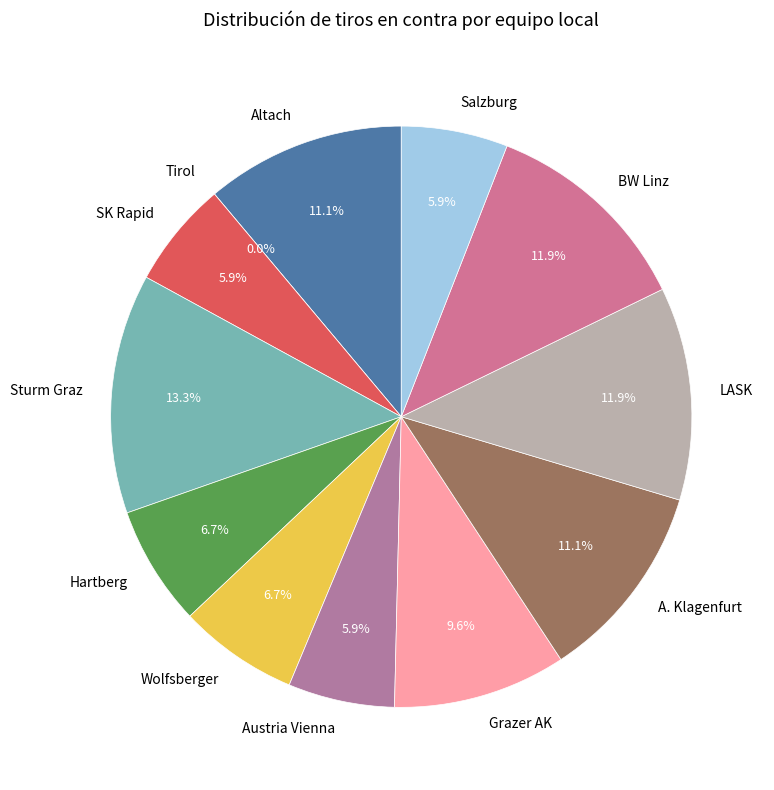

Which slice is the largest?

Sturm Graz